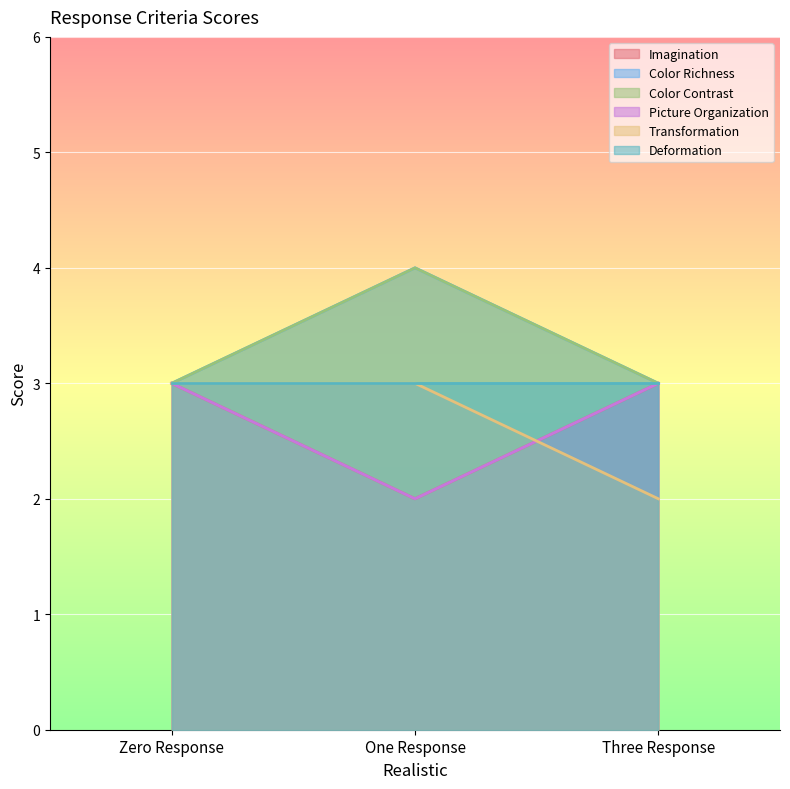

What is the difference between the Transformation values at Three Response and One Response?

1